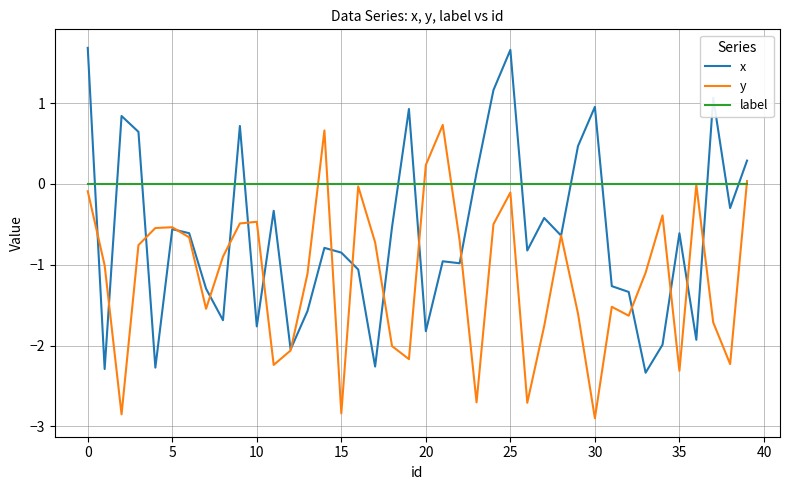

What is the maximum value for x?

1.7